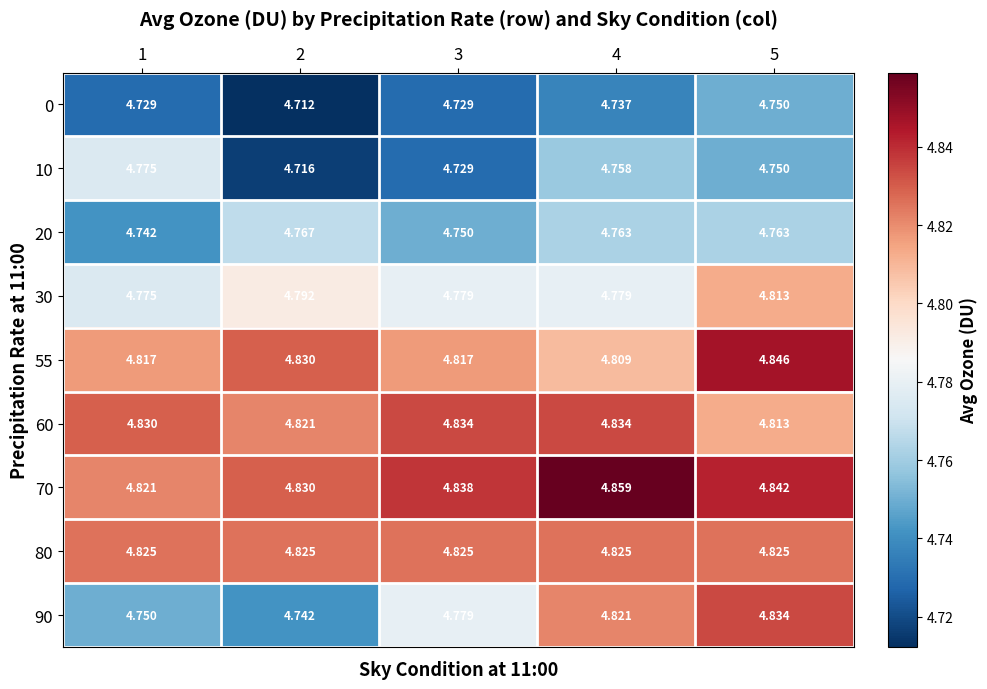

Which series has the largest total across all categories?

70